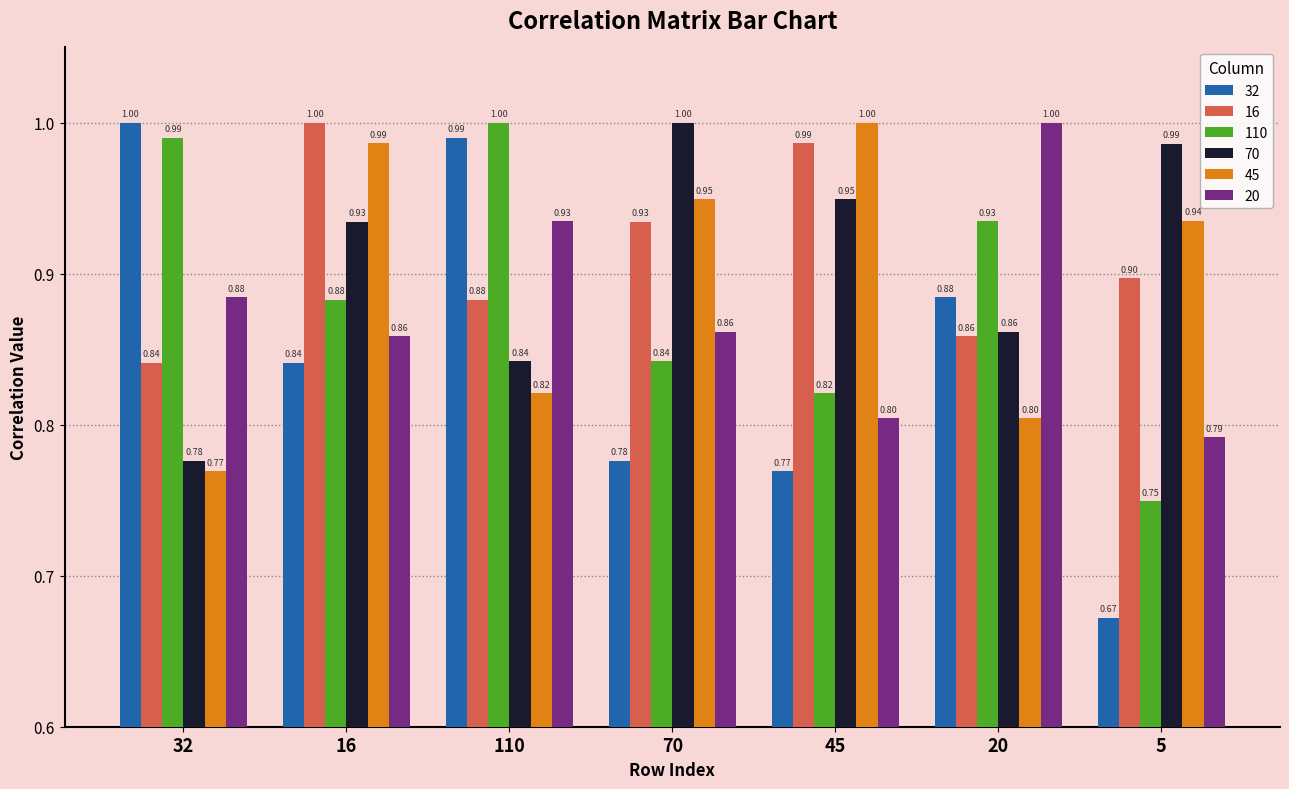

What is the difference between the second highest and second lowest values in the 32 series?

0.2